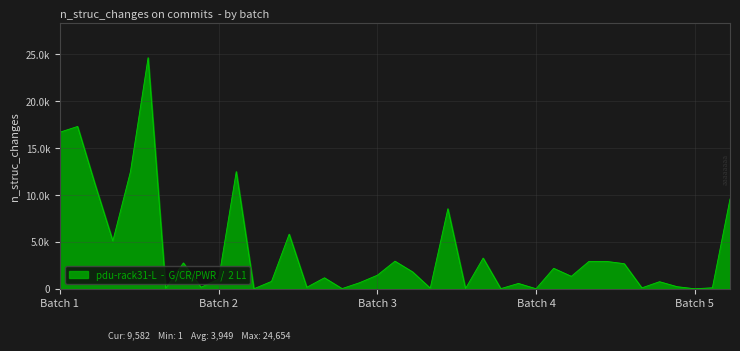

What is the average value?

3950